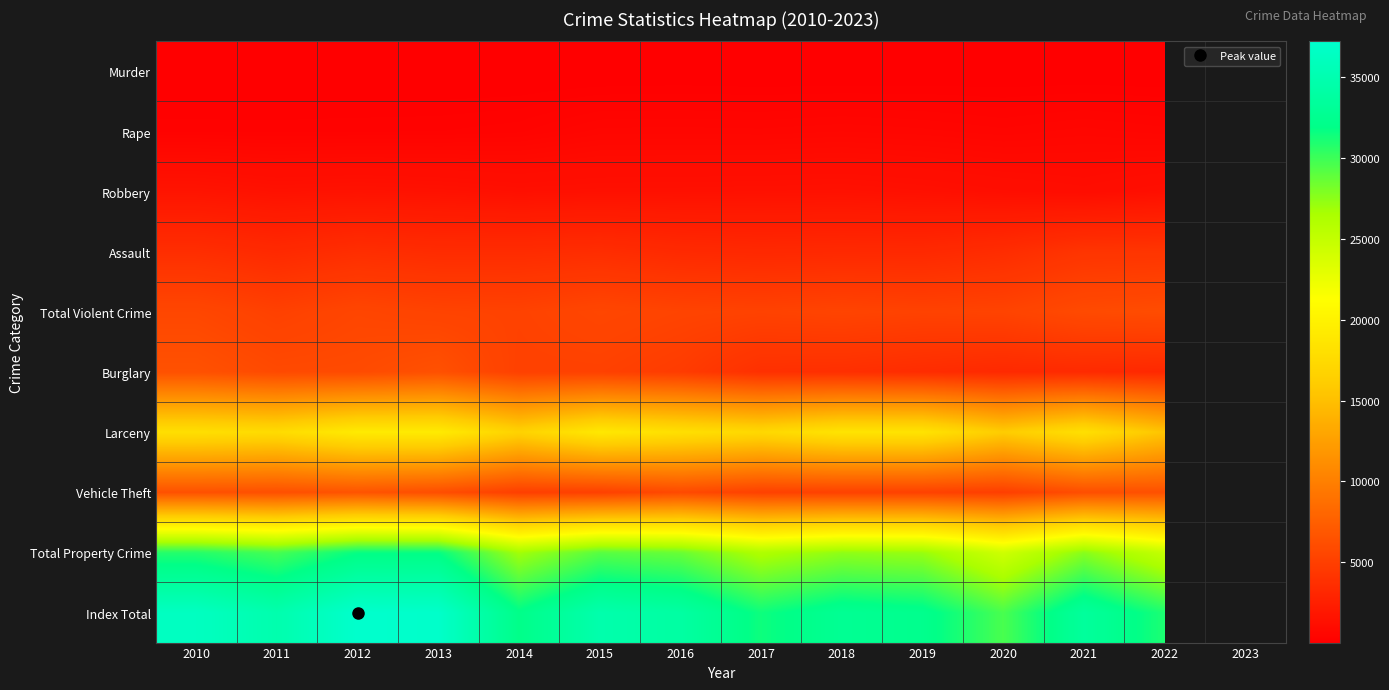

Rank the series at 2011 from highest to lowest value.

Index Total, Total Property Crime, Larceny, Vehicle Theft, Burglary, Total Violent Crime, Assault, Robbery, Rape, Murder